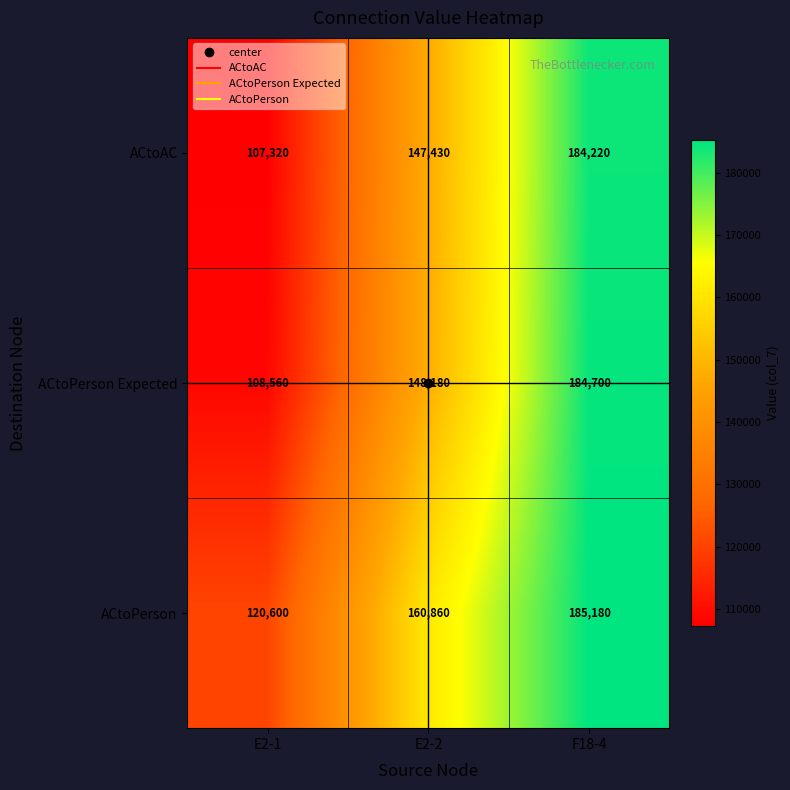

Is it true that ACtoPerson Expected equals 85272 at F18-4?

False